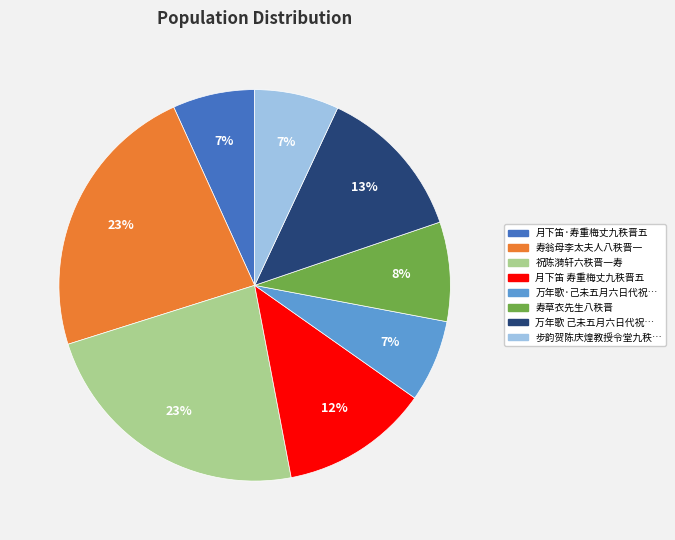

To the nearest percent, what is the average slice percentage?

12%